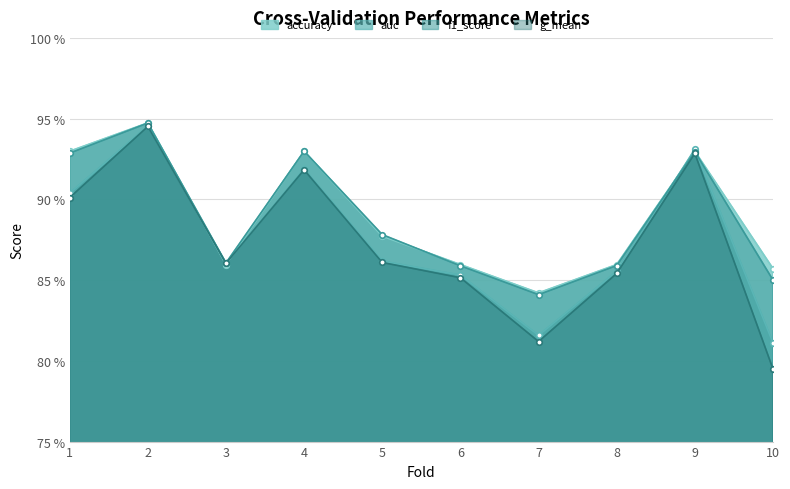

How many interior local valleys does the accuracy series have?

2